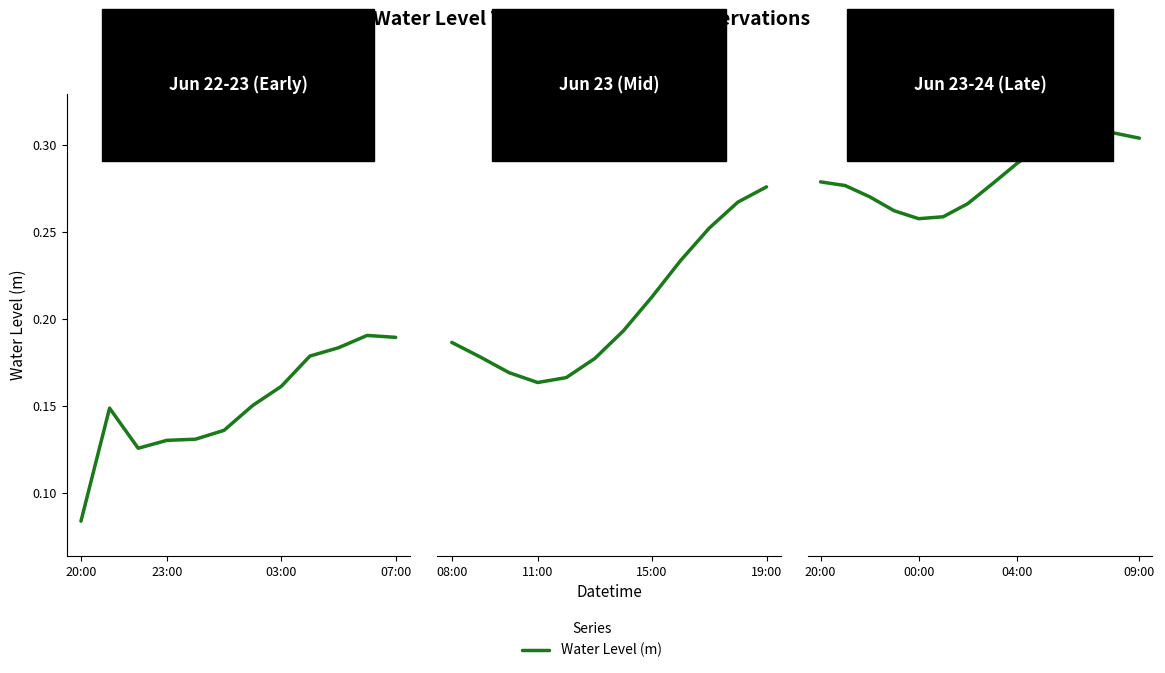

True or false: the data shows 0.4 at 5.

False